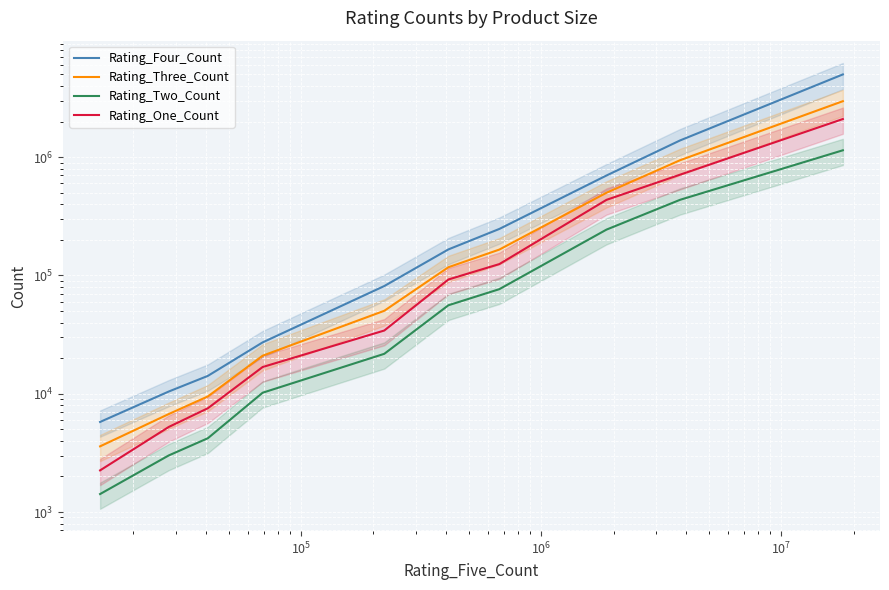

Rank the series by their maximum value, from lowest to highest.

Rating_Two_Count, Rating_One_Count, Rating_Three_Count, Rating_Four_Count